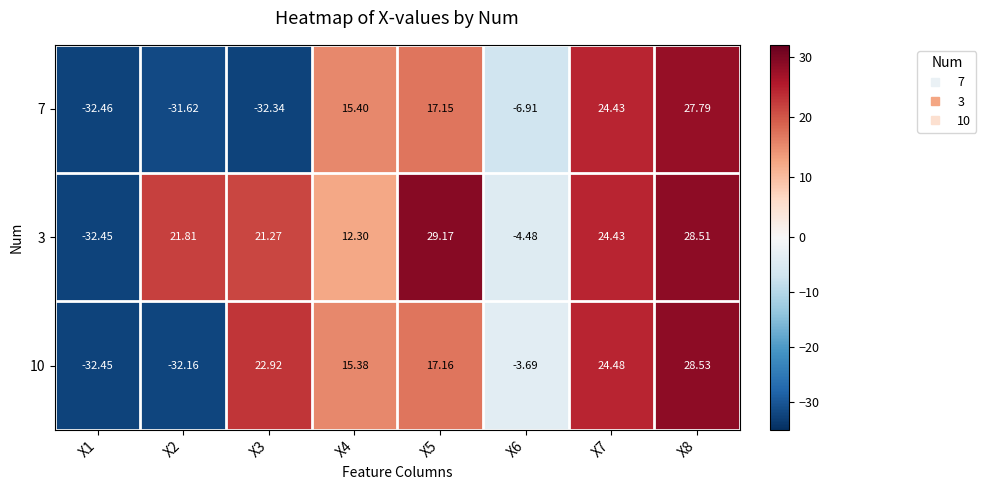

Is the value of 10 at X1 greater than the value of 3 at X2?

No